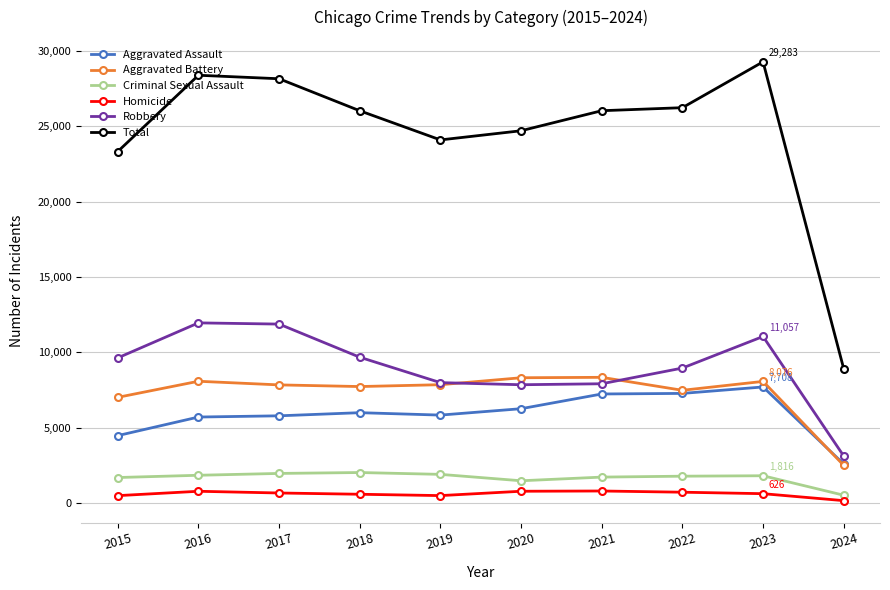

Which series has the largest range (max minus min)?

Total